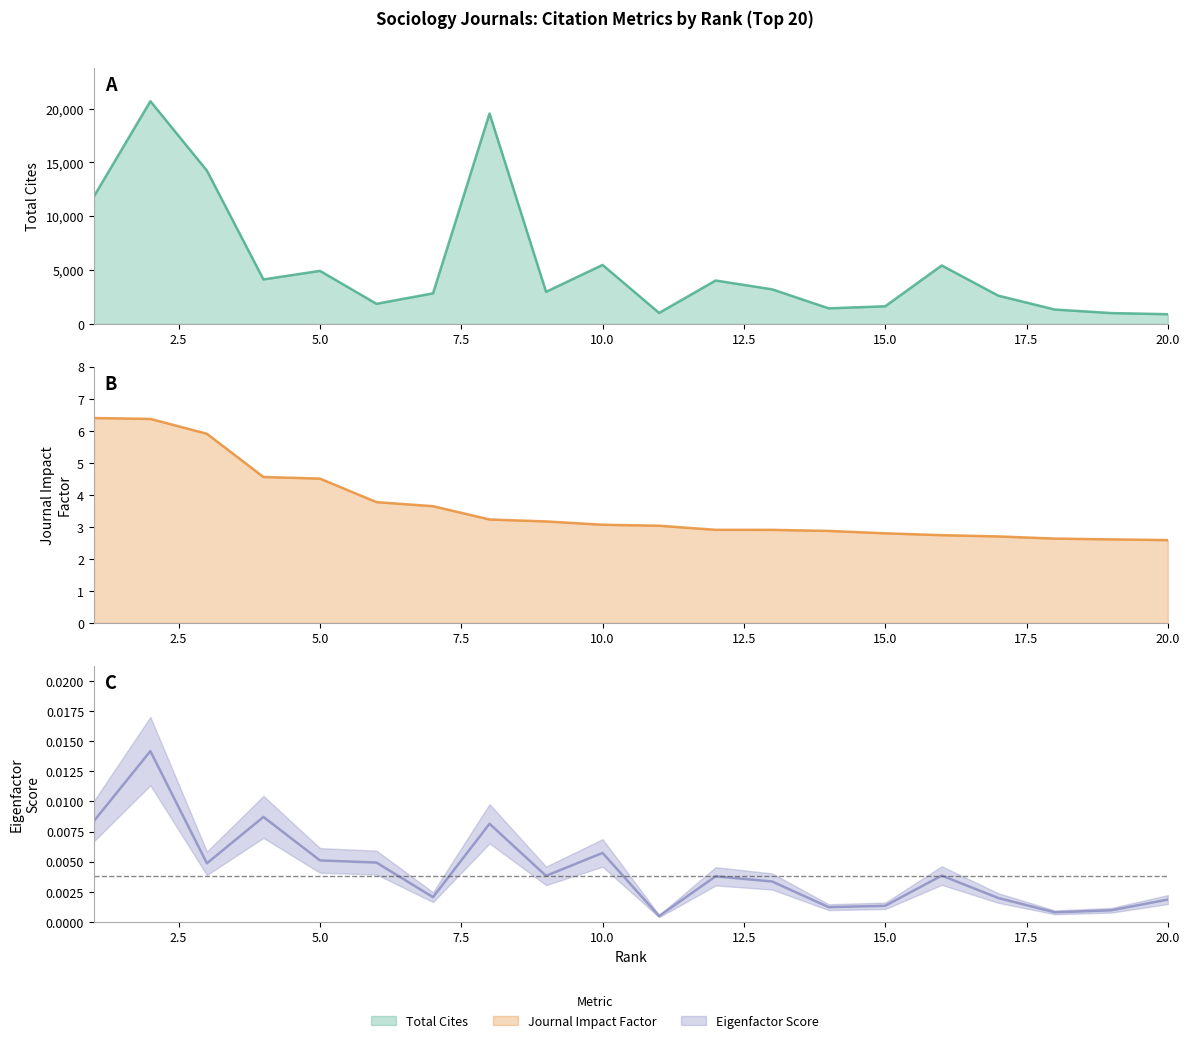

In Eigenfactor Score, how many points are higher than both neighbors (excluding endpoints)?

6